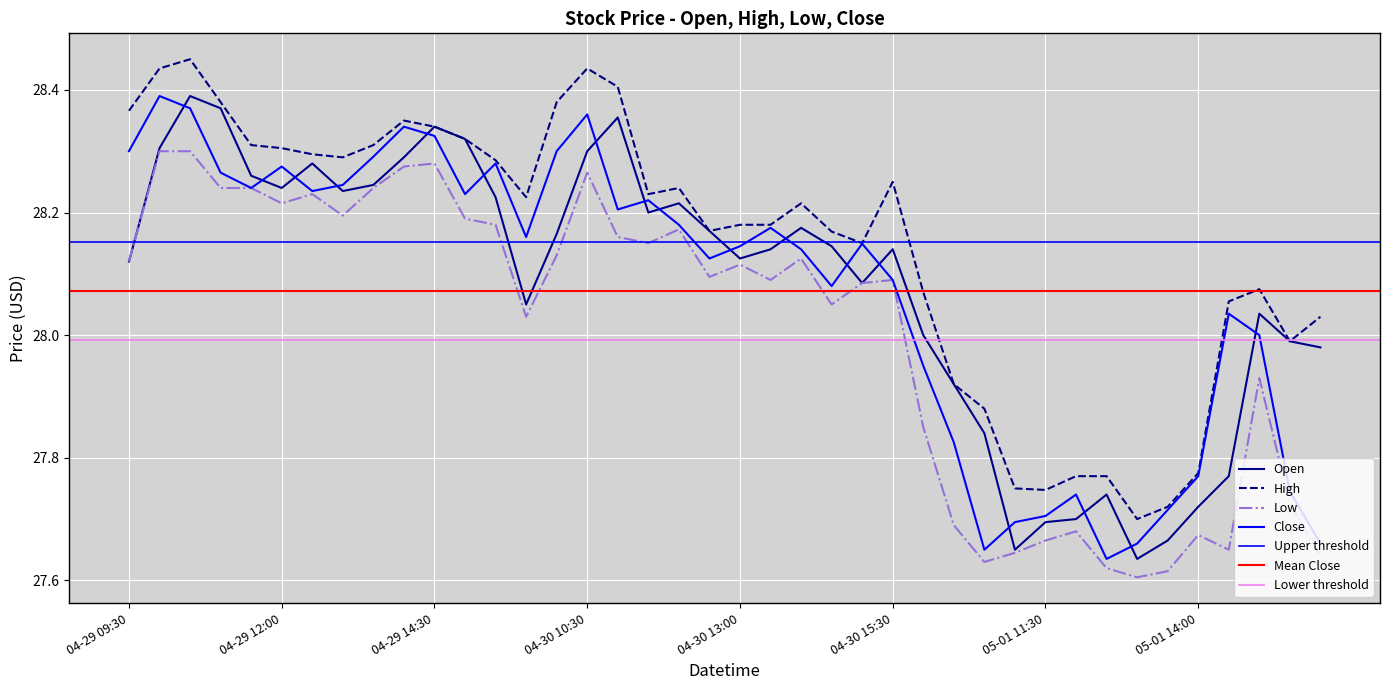

What is the label of the 33rd point from the right?

2024-04-29 13:00